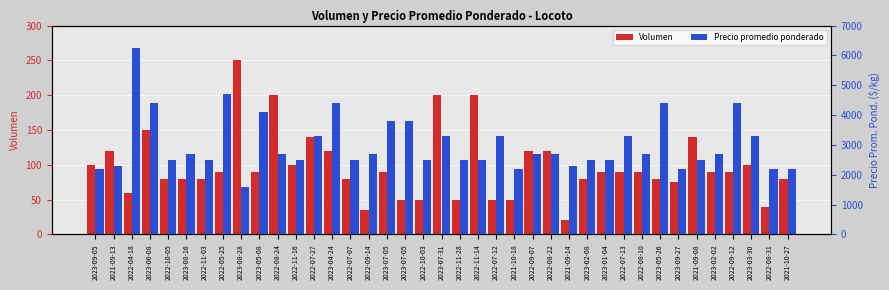

What are all the series names shown in the legend?

Volumen, Precio promedio ponderado